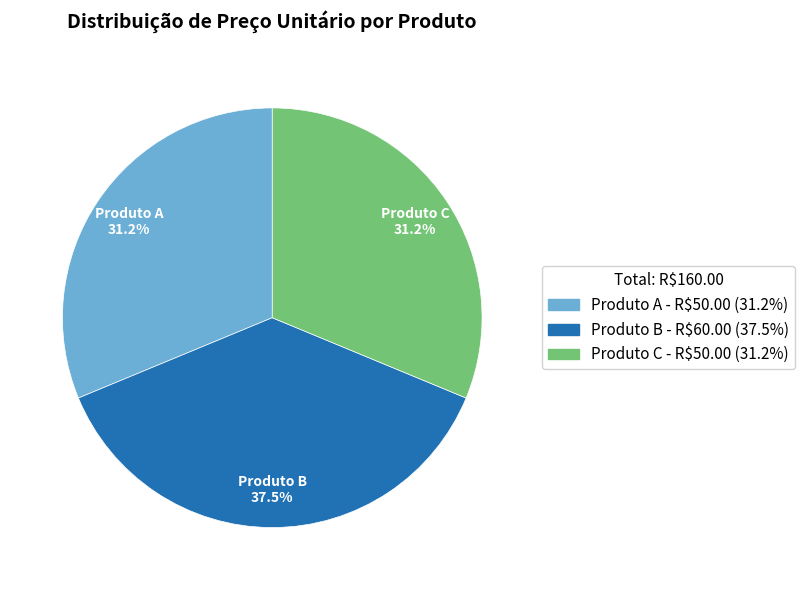

Is it true that Produto C is 31% of the pie?

True